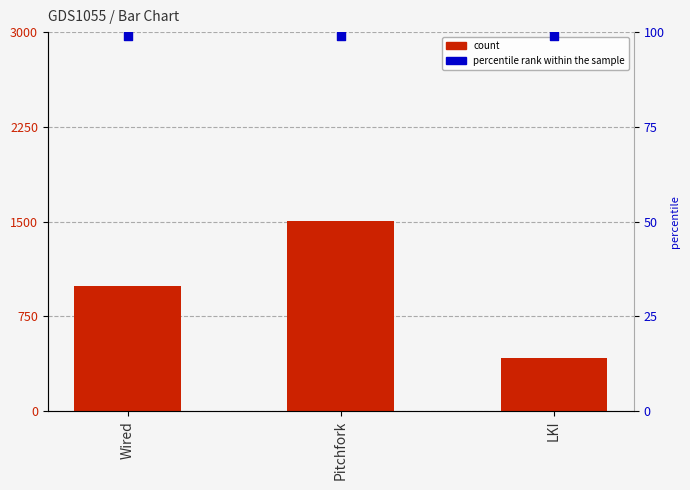

What are all the series names shown in the legend?

count, percentile rank within the sample